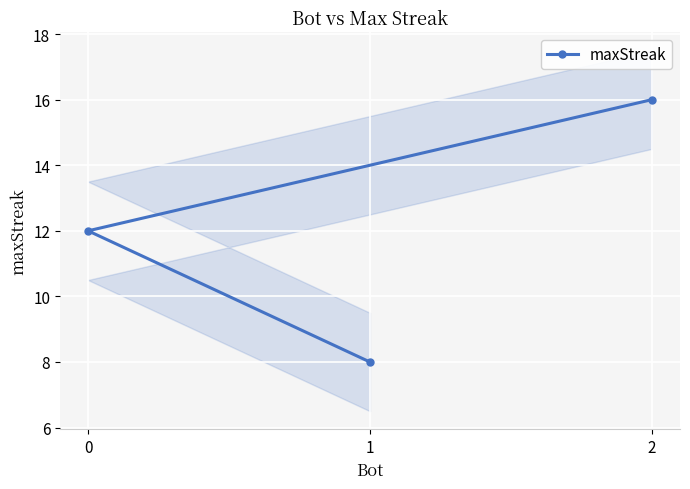

How many categories are shown in the chart?

3